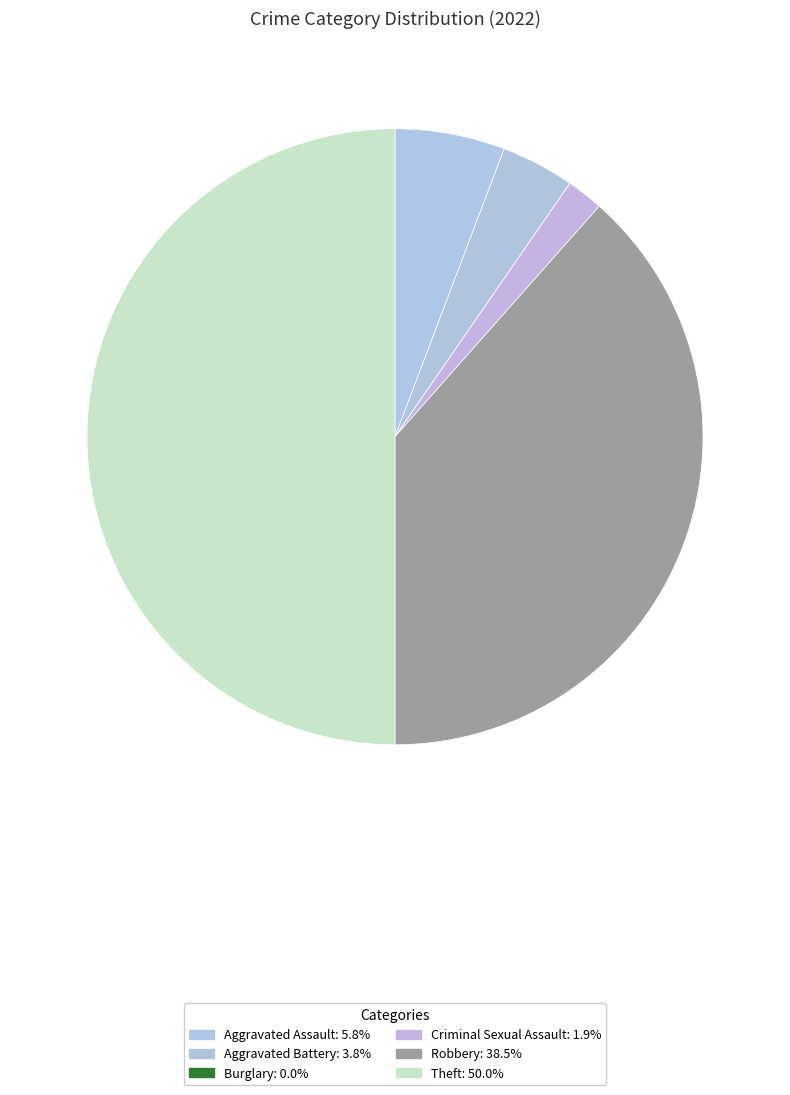

Combined, do Robbery and Theft account for over 50%?

Yes